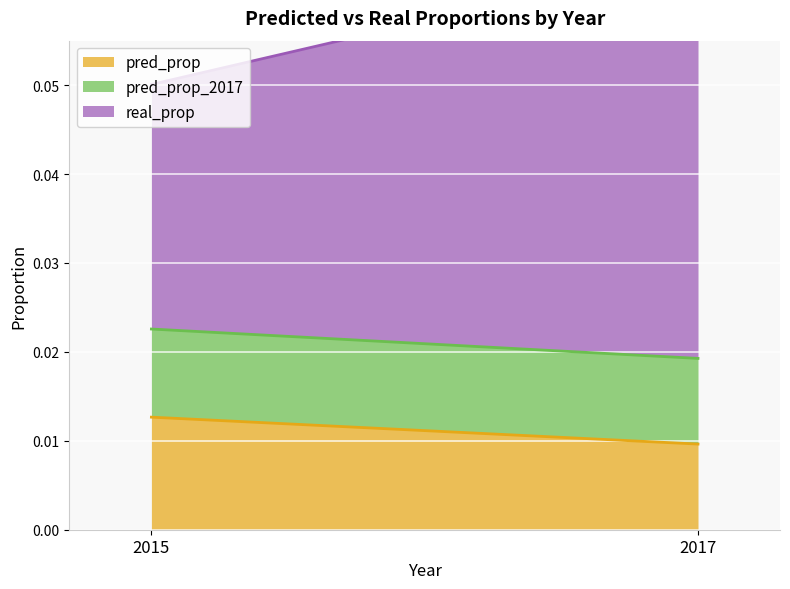

Is the value of pred_prop_2017 at 2015 greater than the value of real_prop at 2015?

No